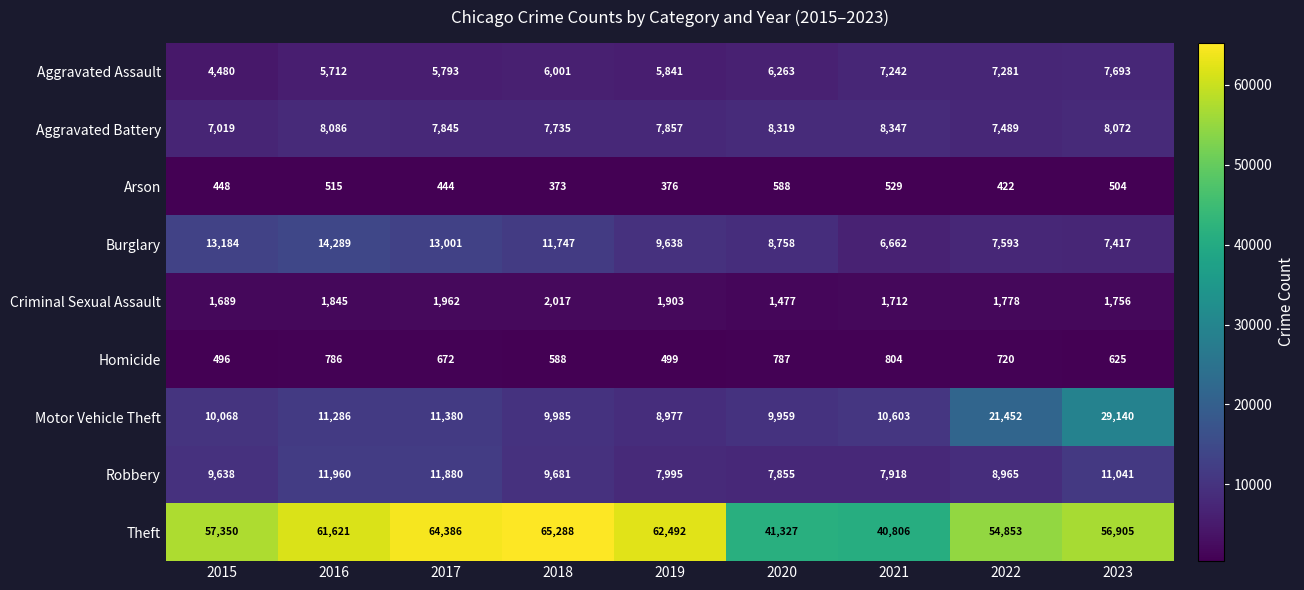

Which series has the largest total across all categories?

Theft